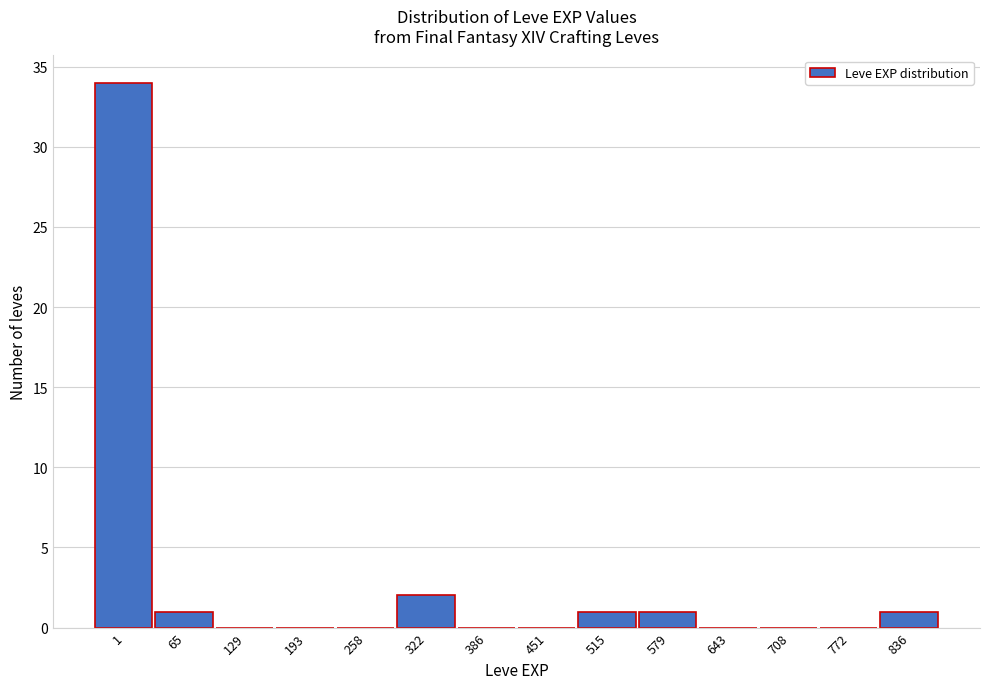

Reading left to right, extract all data points from this chart.

1=34	65=1	129=0	193=0	258=0	322=2	386=0	451=0	515=1	579=1	643=0	708=0	772=0	836=1